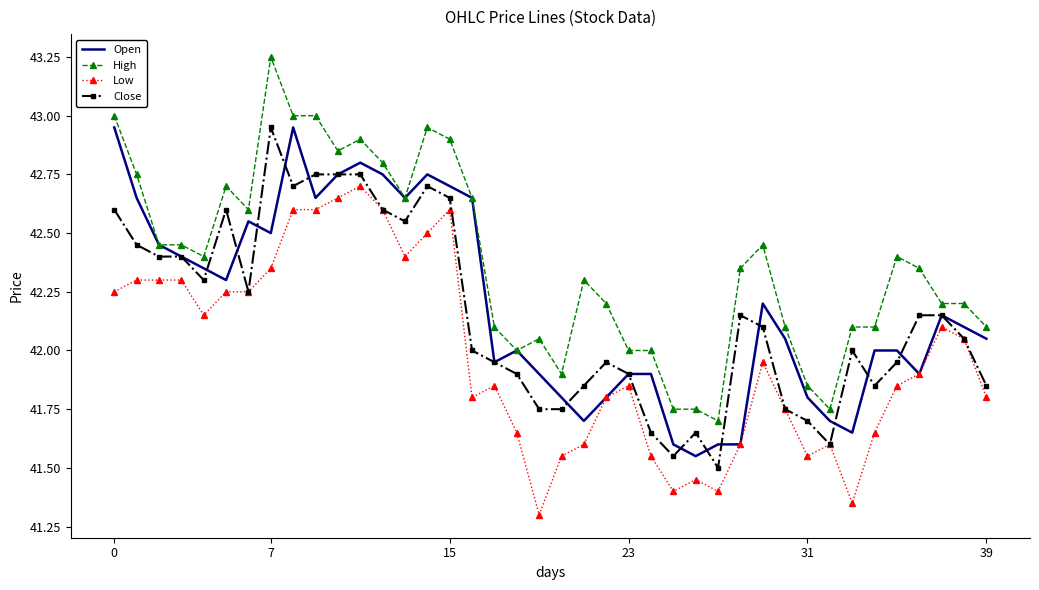

True or false: High and Low cross at least once.

False